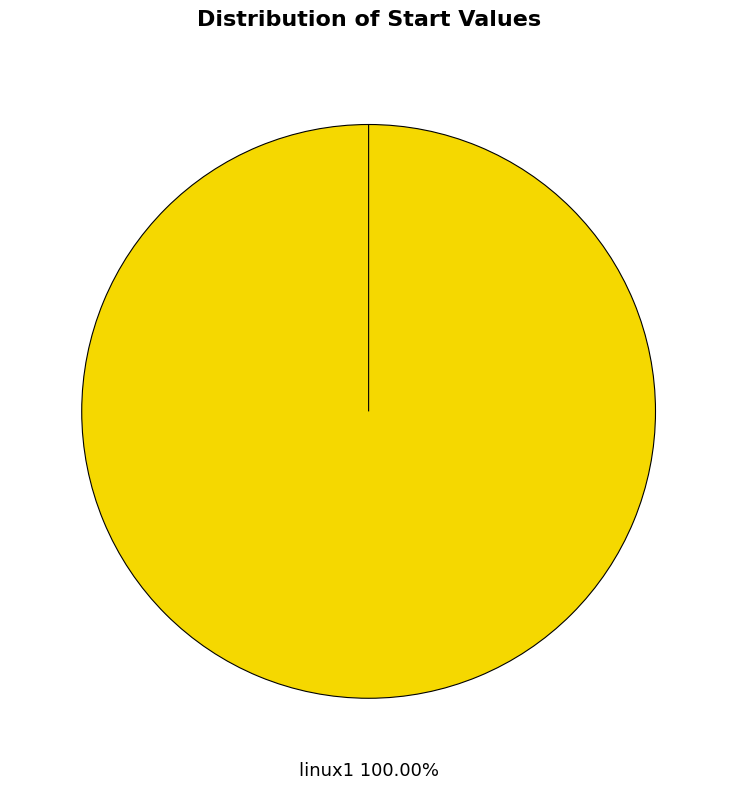

Which category has the biggest portion of the pie?

linux1